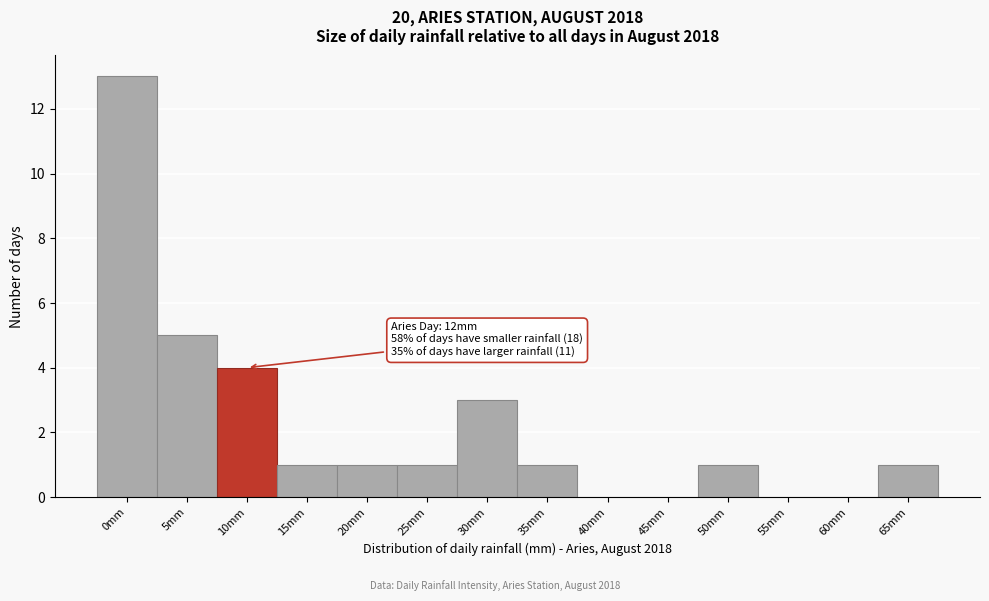

Reading right to left, extract all data points from this chart.

65mm=1	60mm=0	55mm=0	50mm=1	45mm=0	40mm=0	35mm=1	30mm=3	25mm=1	20mm=1	15mm=1	10mm=4	5mm=5	0mm=13